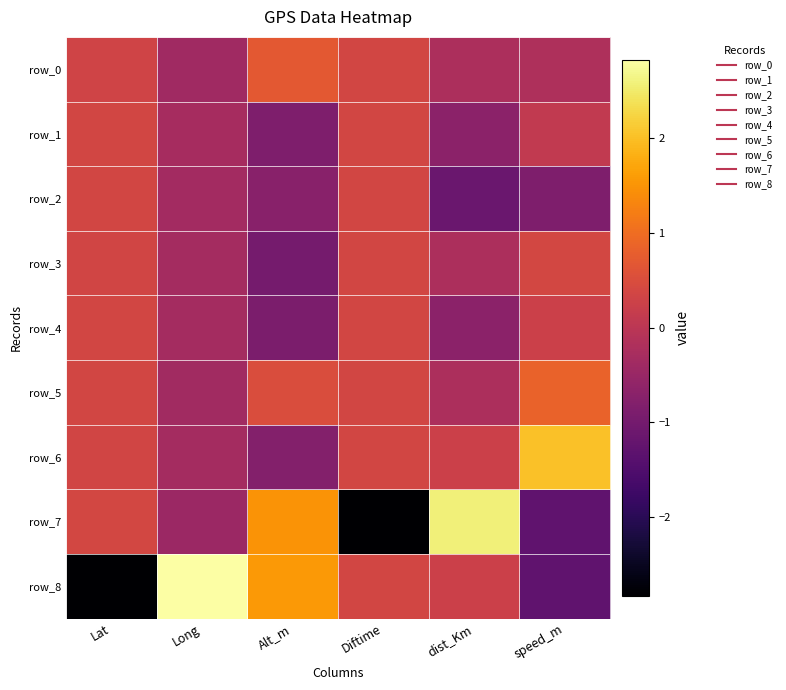

At which category is the sum across all series the highest?

Lat